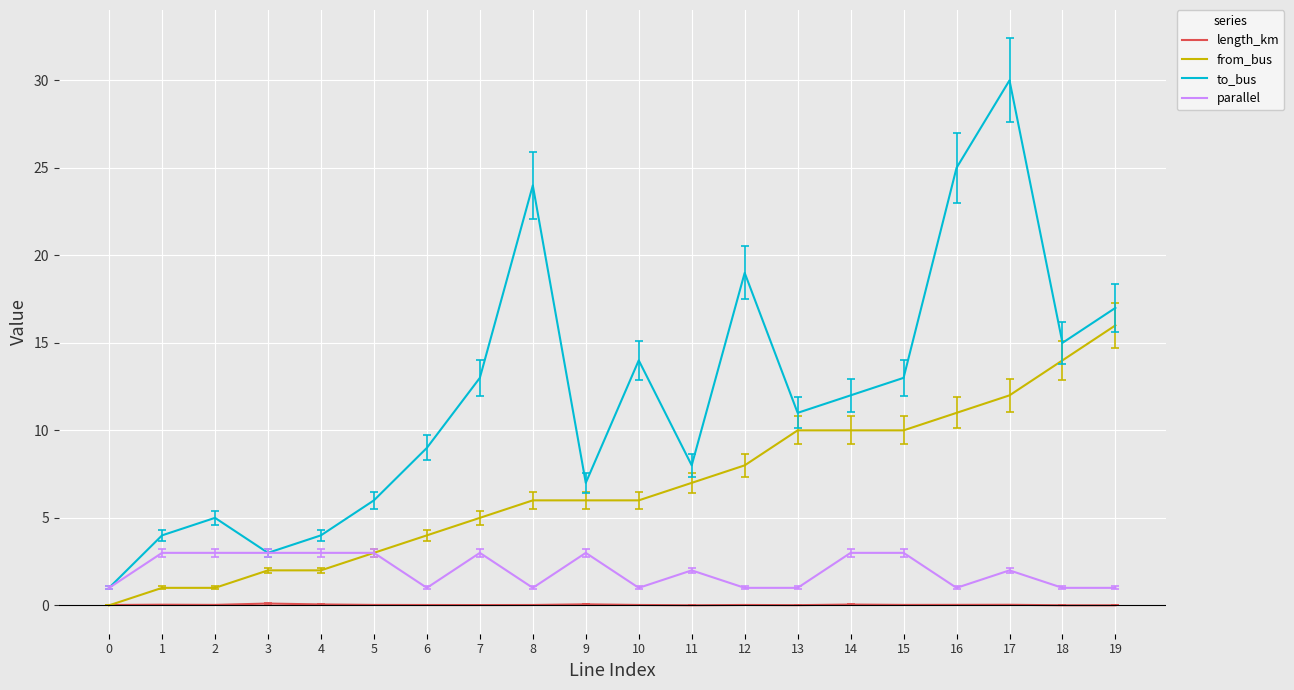

Which series has the largest total across all categories?

to_bus